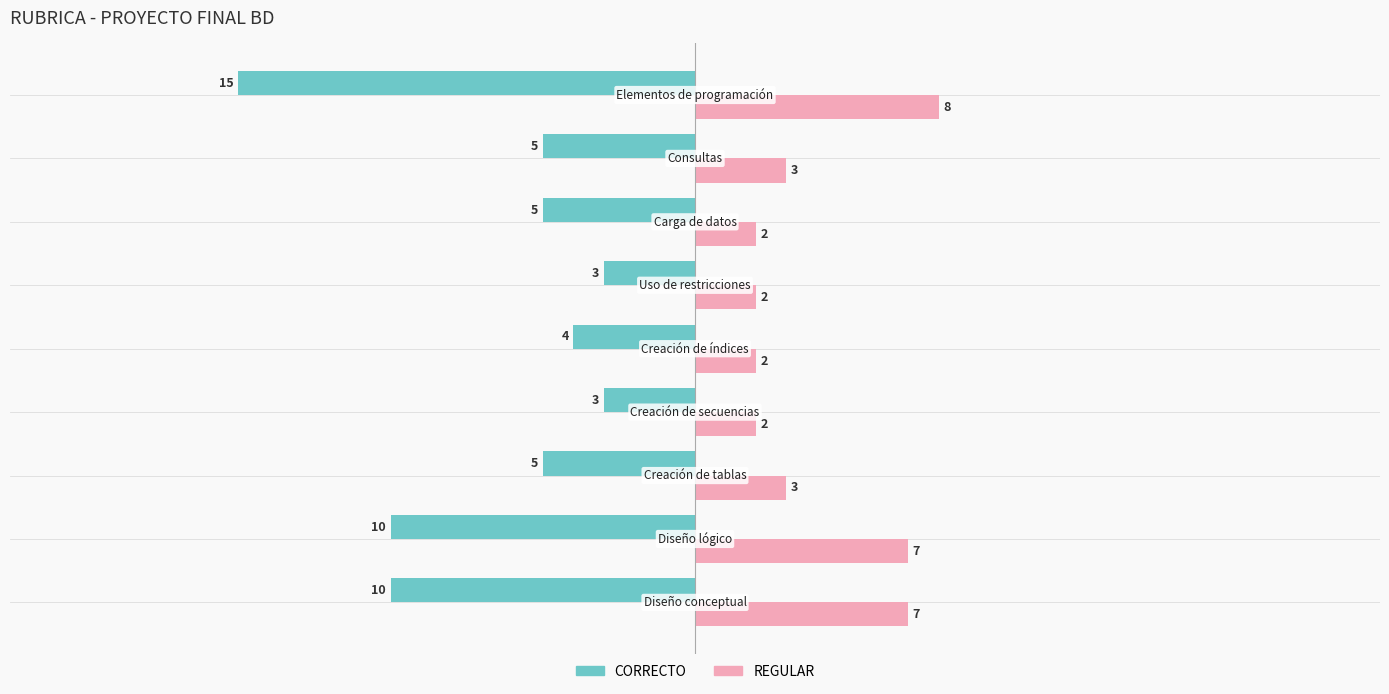

Rank the series by their maximum value, from lowest to highest.

CORRECTO, REGULAR